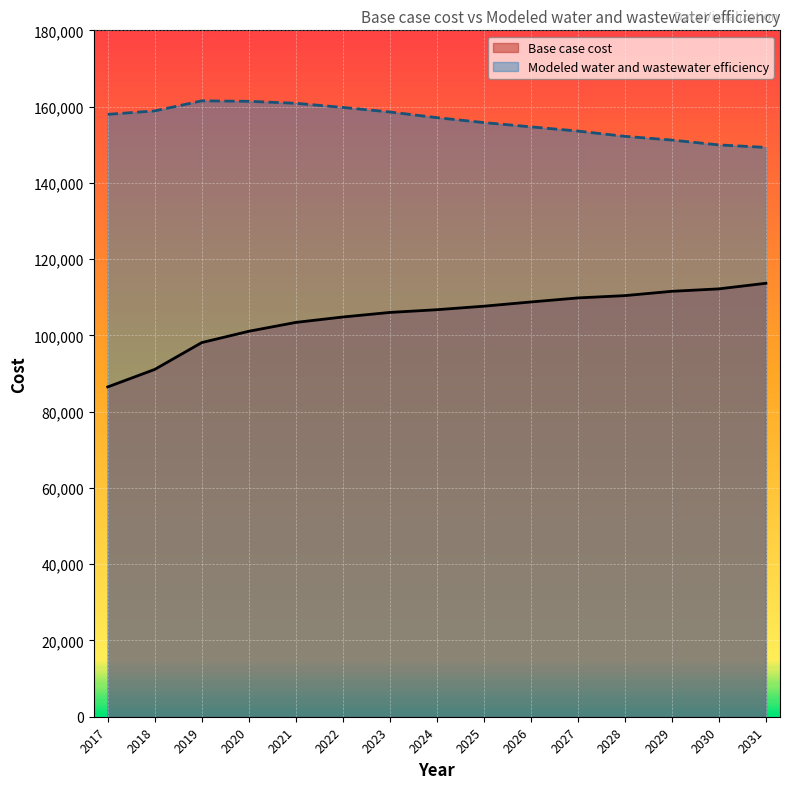

True or false: Base case cost and Modeled water and wastewater efficiency cross at least once.

False